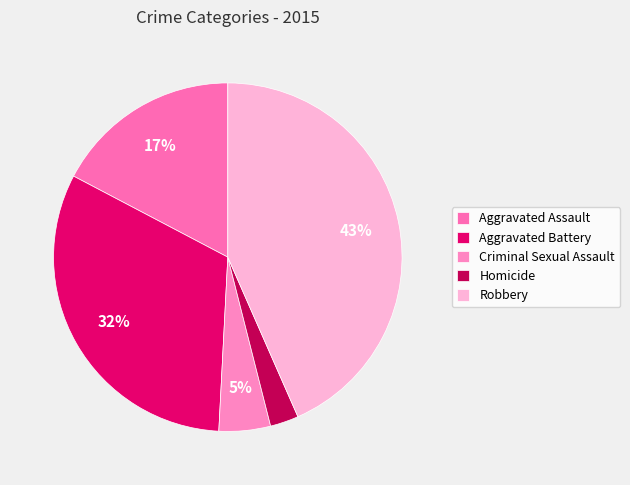

What percentage is the Robbery slice, to the nearest percent?

43%